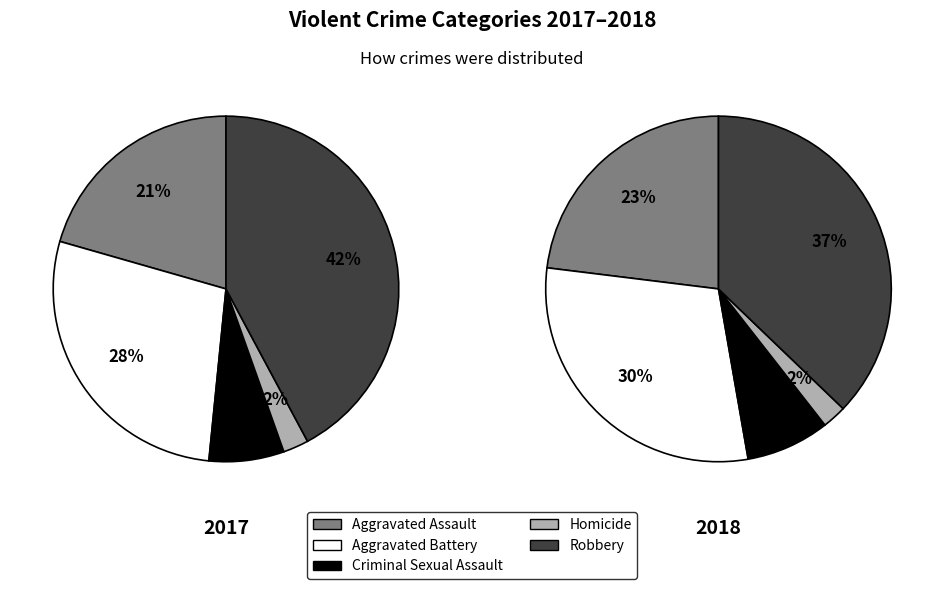

The Criminal Sexual Assault slice represents 1% of the pie. True or false?

False